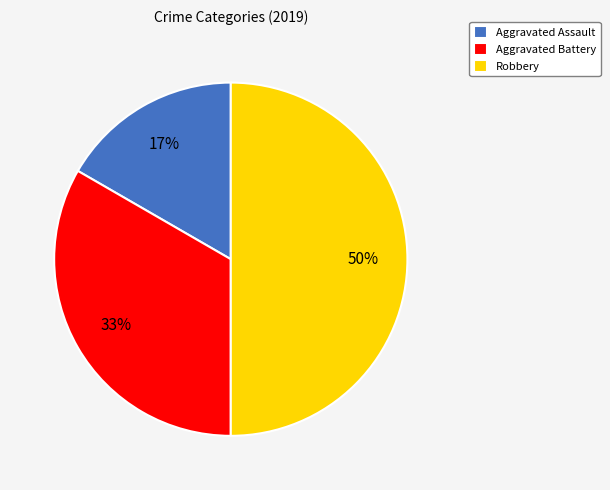

To the nearest percent, what portion does Aggravated Battery represent?

33%